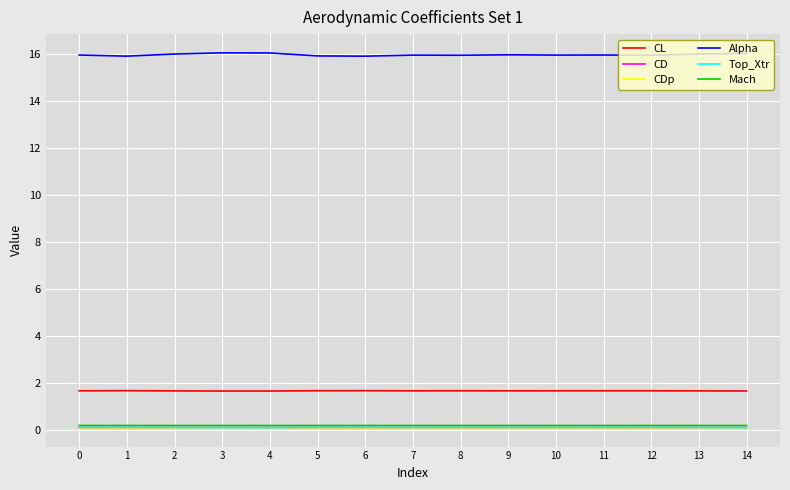

Which series has the largest total across all categories?

Alpha